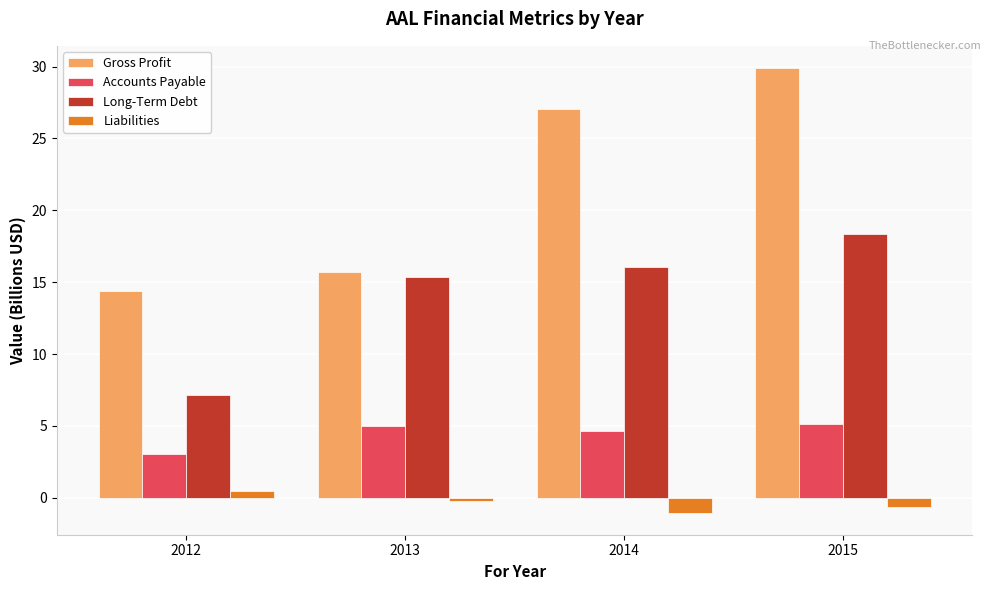

The value of Gross Profit at 2014 is 27.0. True or false?

True